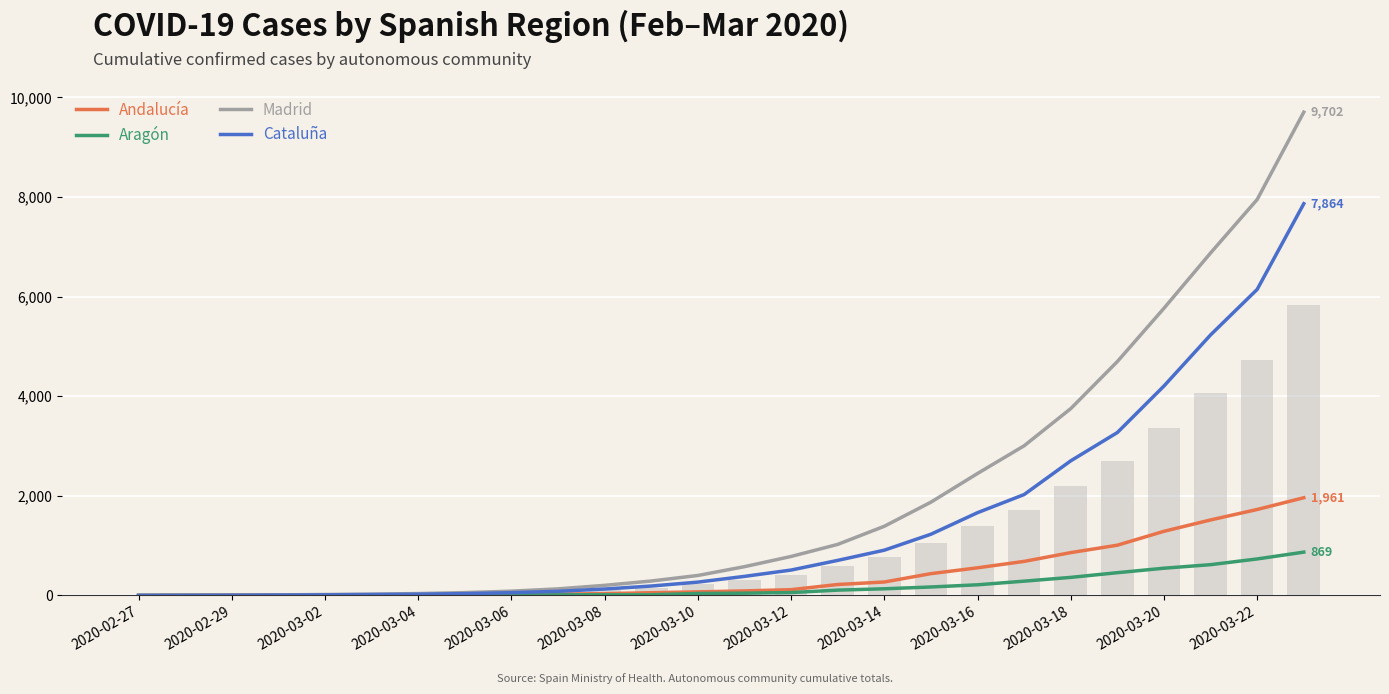

The value of Madrid at 2020-03-20 is 5765. True or false?

True